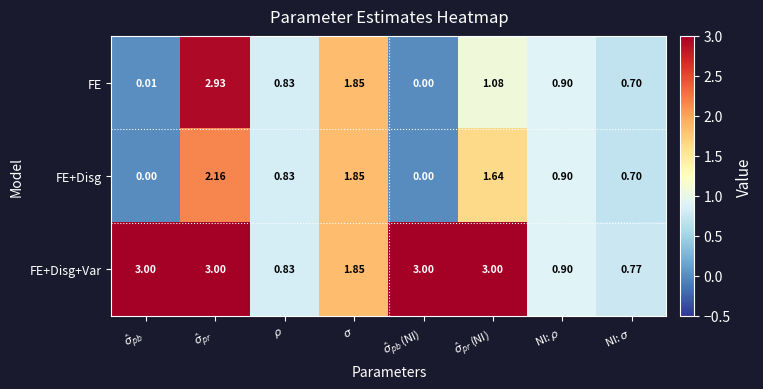

Which series has the largest total across all categories?

FE+Disg+Var